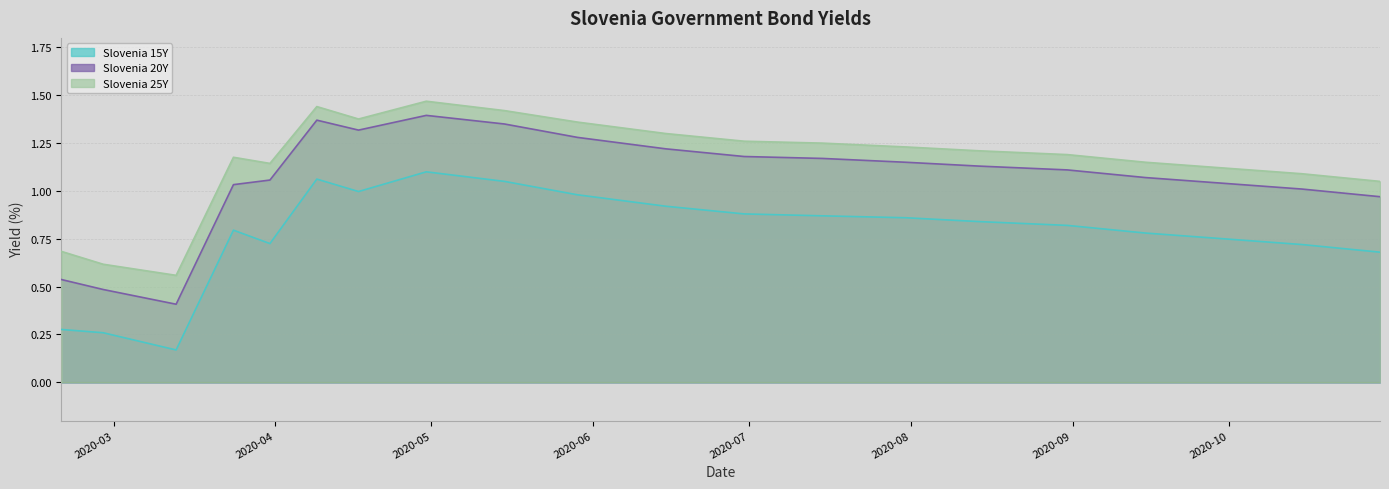

What is the difference between the second highest and minimum values in the Slovenia 15Y series?

0.9